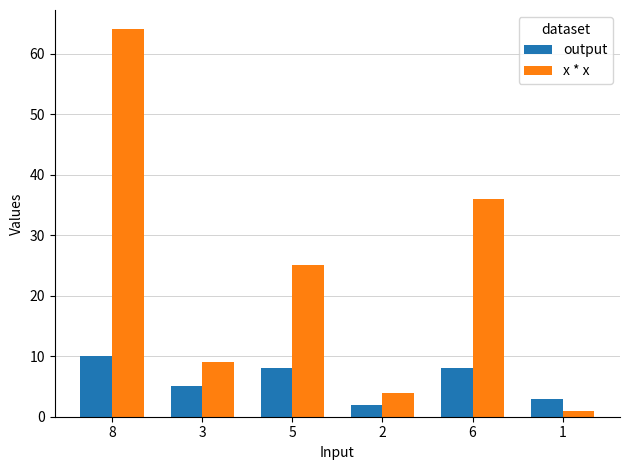

What is the difference between the second highest and second lowest values in the x * x series?

32